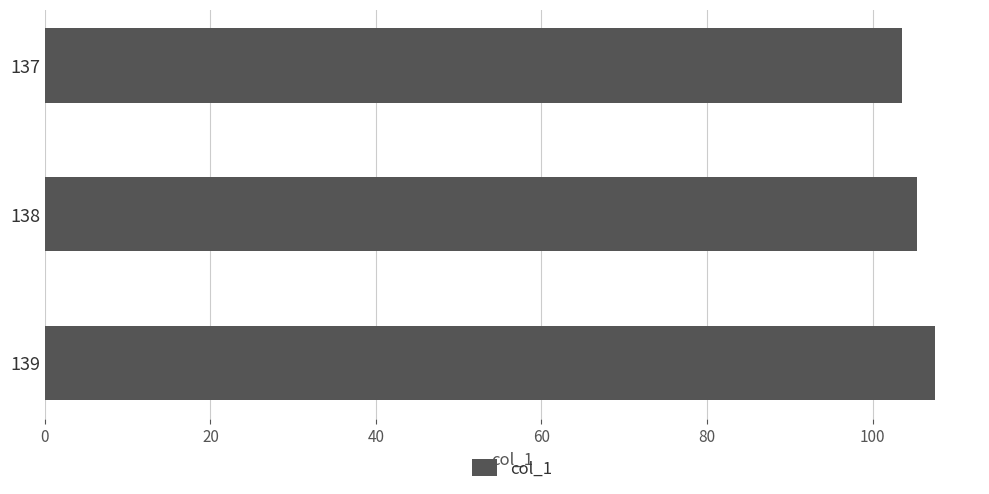

Read the value at 138.

105.3